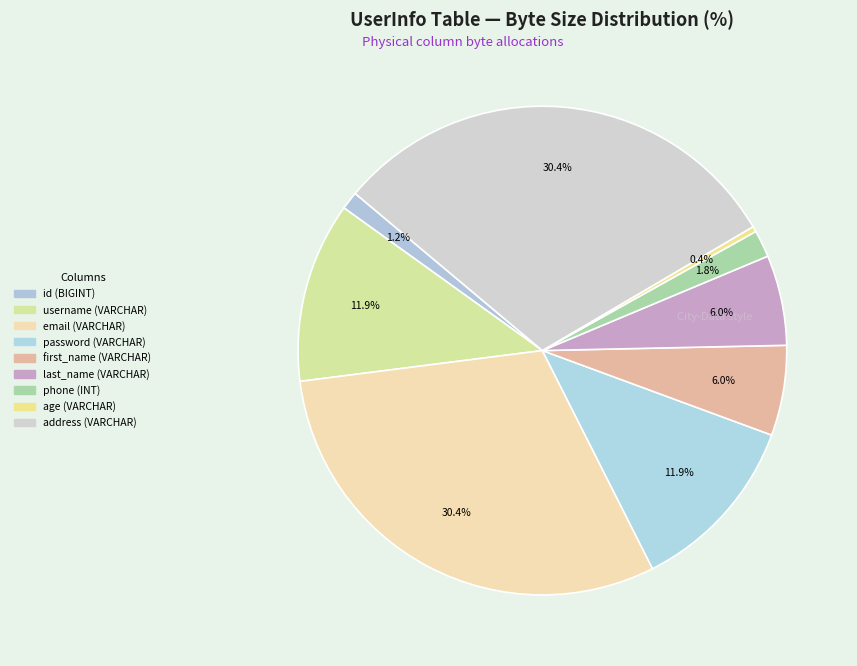

How much of the chart is everything except email (VARCHAR)?

69.6%